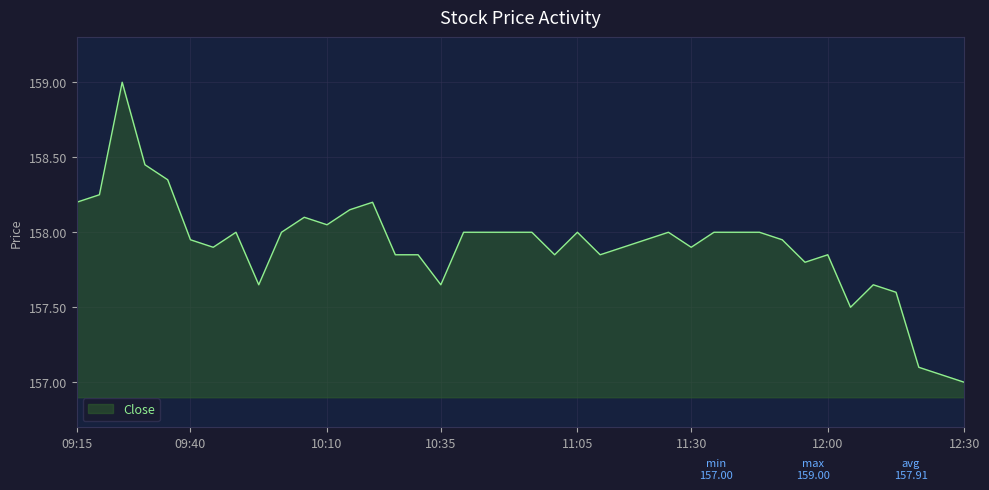

What is the maximum value shown in the chart?

159.0